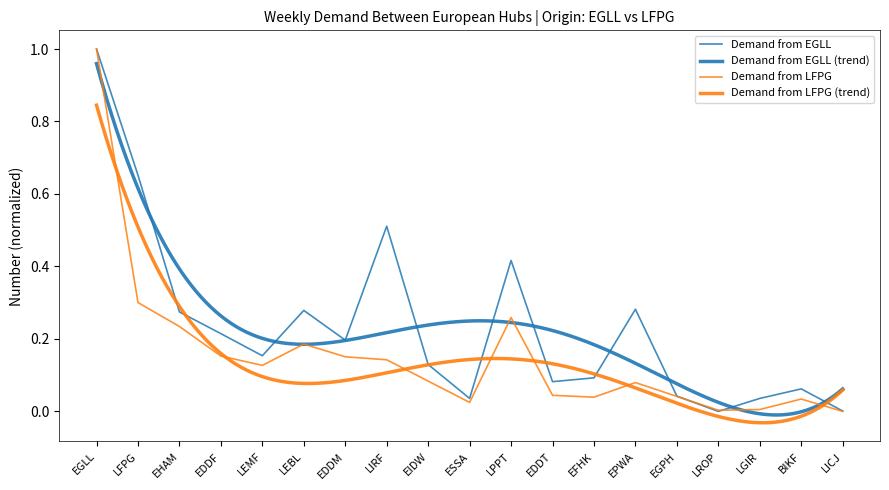

Which has a higher value, EPWA or EHAM?

EPWA